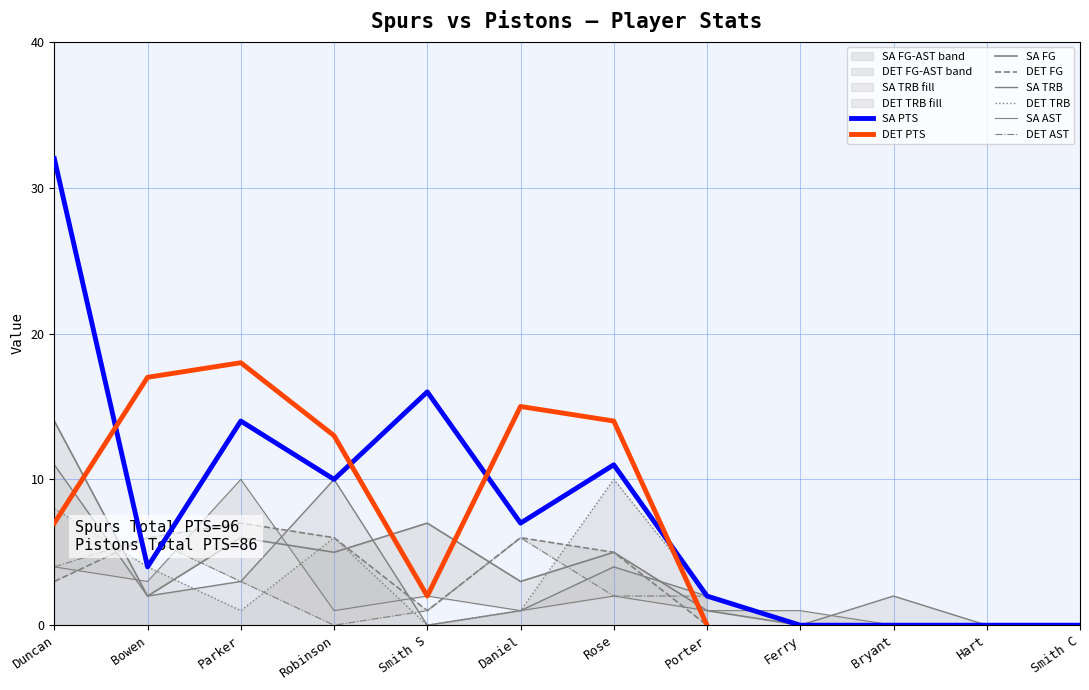

What is the total value across all series at Ferry?

1